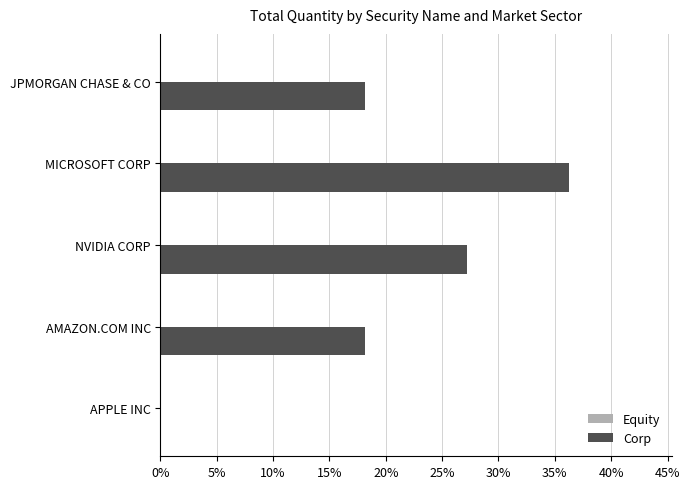

At which category is the sum across all series the highest?

MICROSOFT CORP